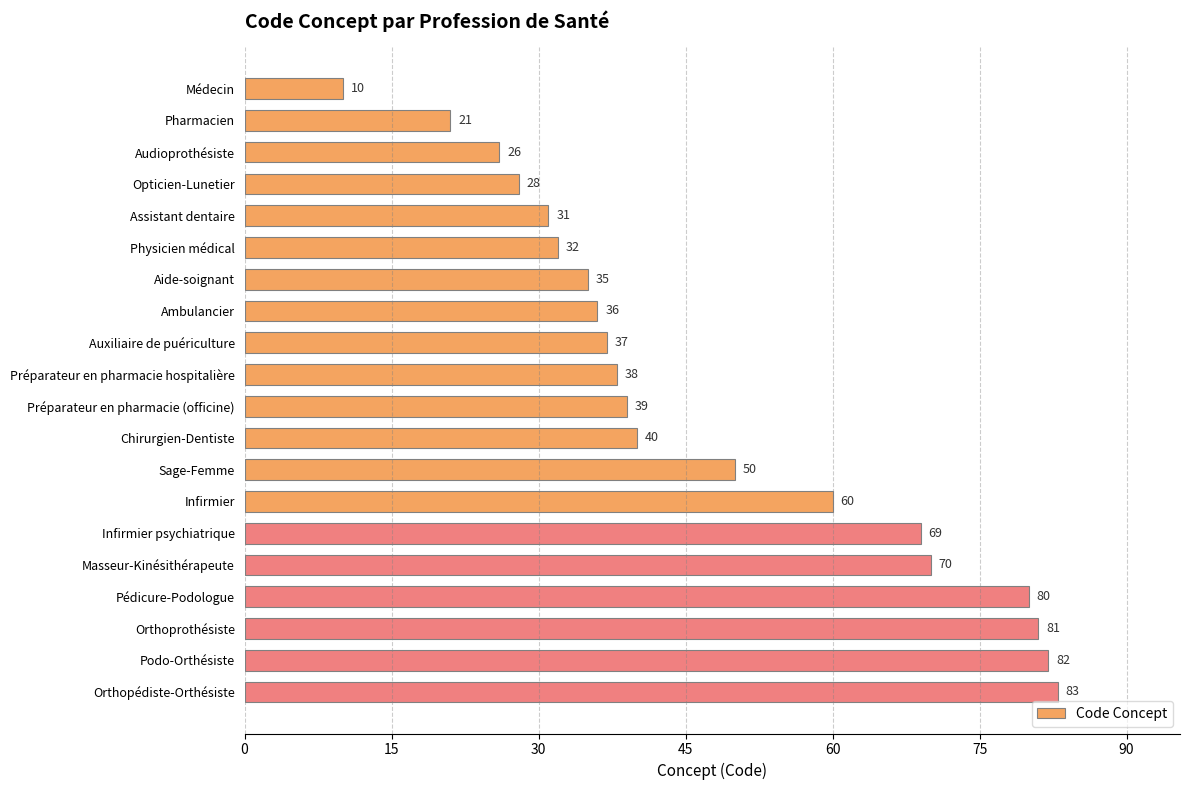

Which has a higher value, Opticien-Lunetier or Pédicure-Podologue?

Pédicure-Podologue